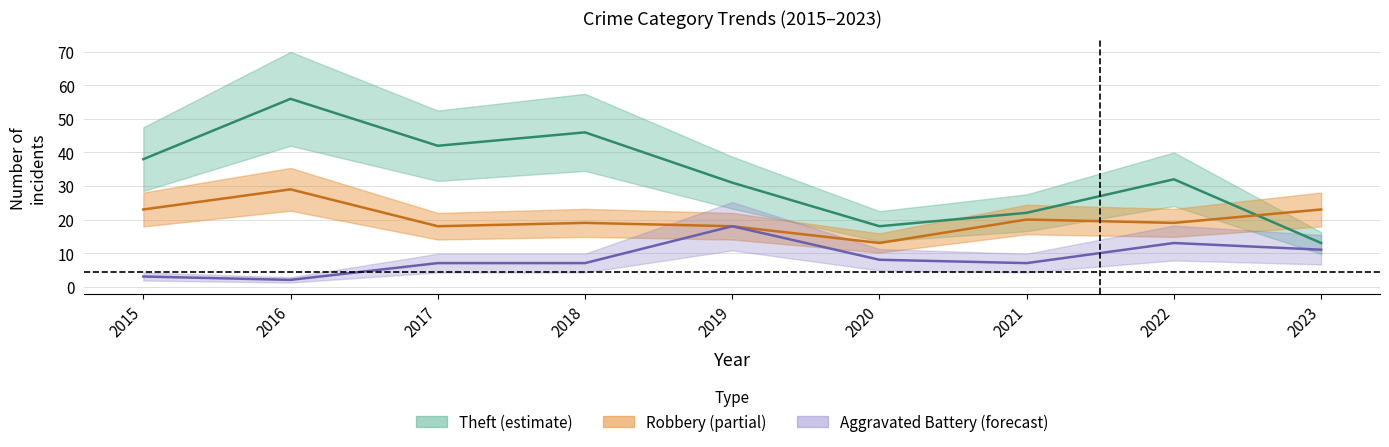

Rank the series by their maximum value, from lowest to highest.

Aggravated Battery, Robbery, Theft